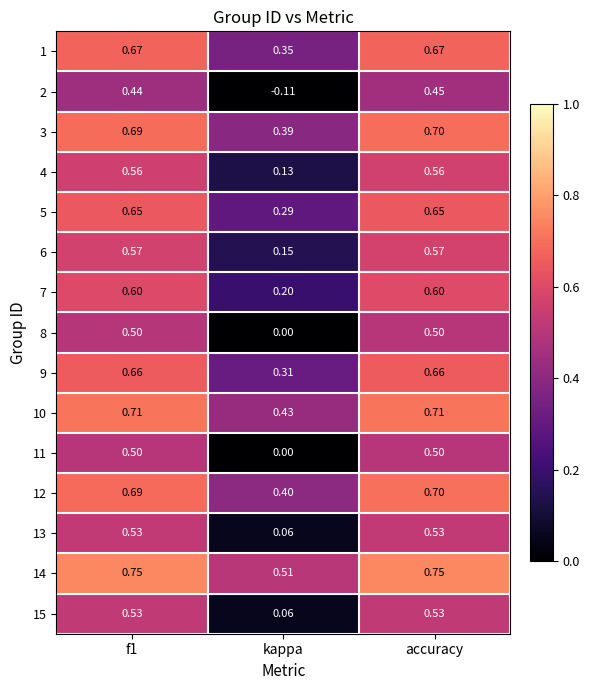

Is the value of 1 at accuracy greater than the value of 4 at f1?

Yes